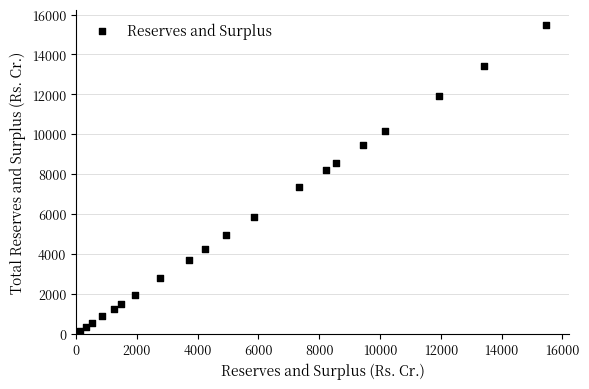

What is the range of Y values (max minus min)?

15335.8